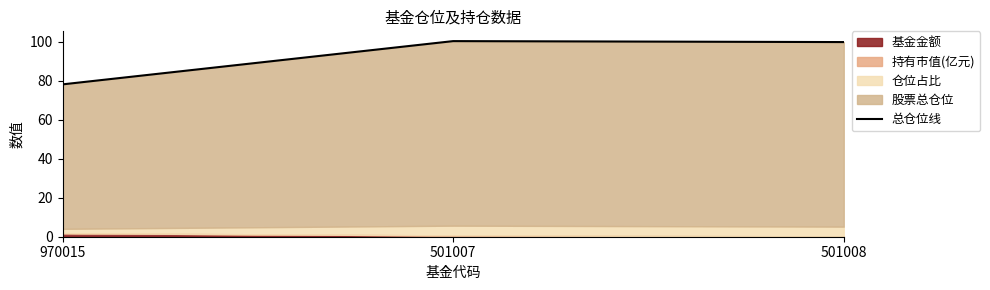

The chart shows a value of 99.8 at 501008. True or false?

True